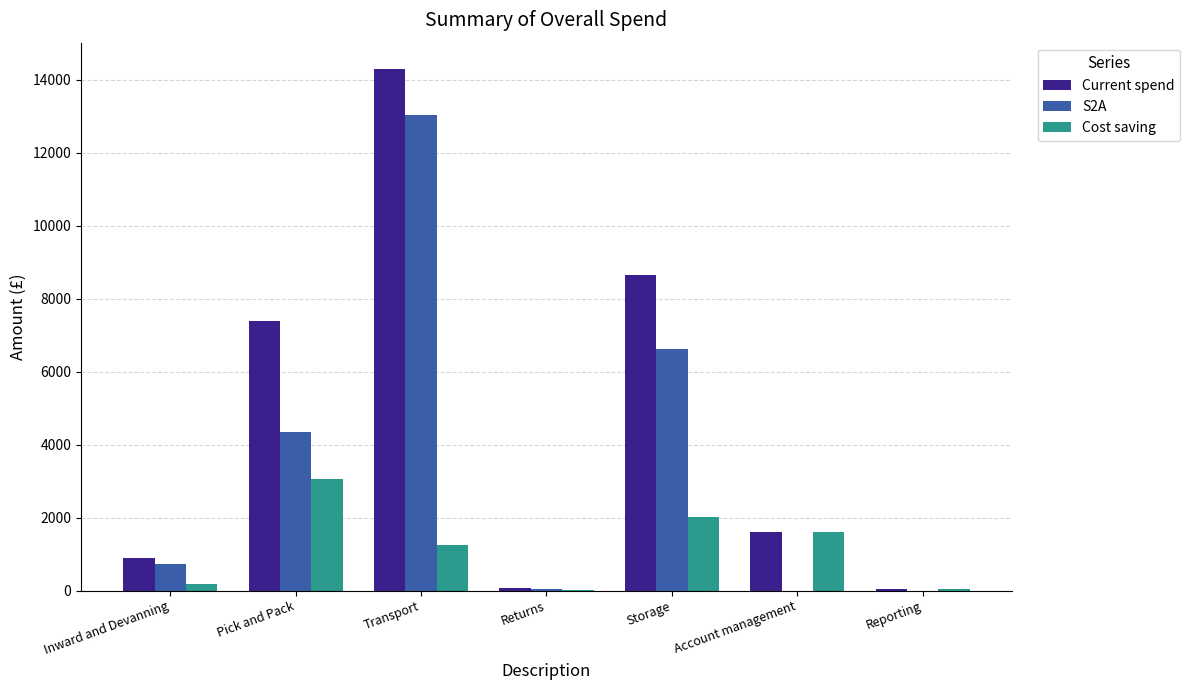

What is the average value of the S2A series?

3541.3